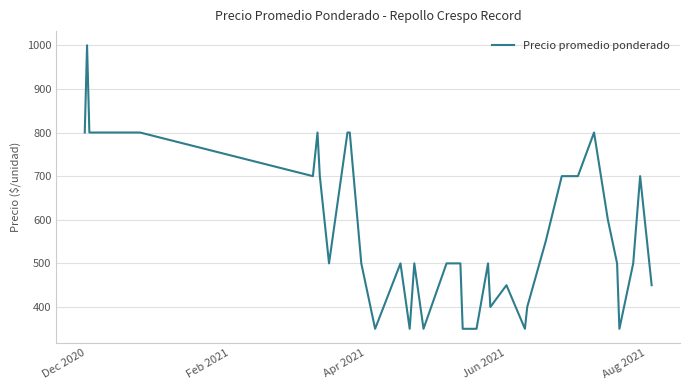

What is the difference between the maximum and minimum values?

650